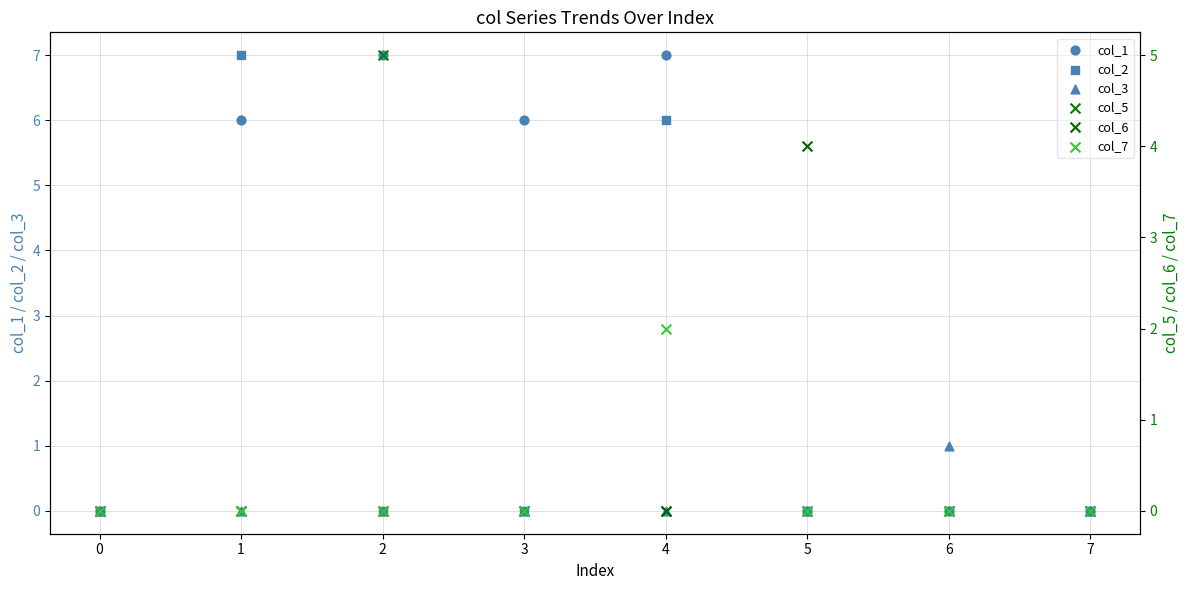

At how many categories does at least one series exceed 6?

3